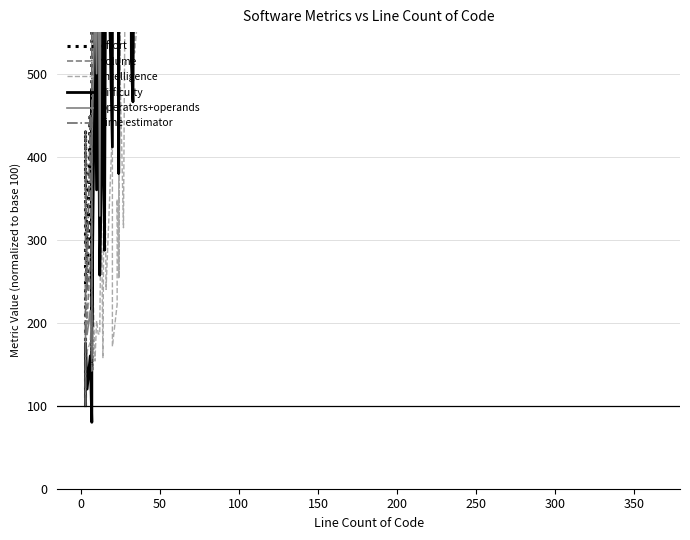

Which series ends up on top after the final intersection of intelligence and time estimator?

time estimator